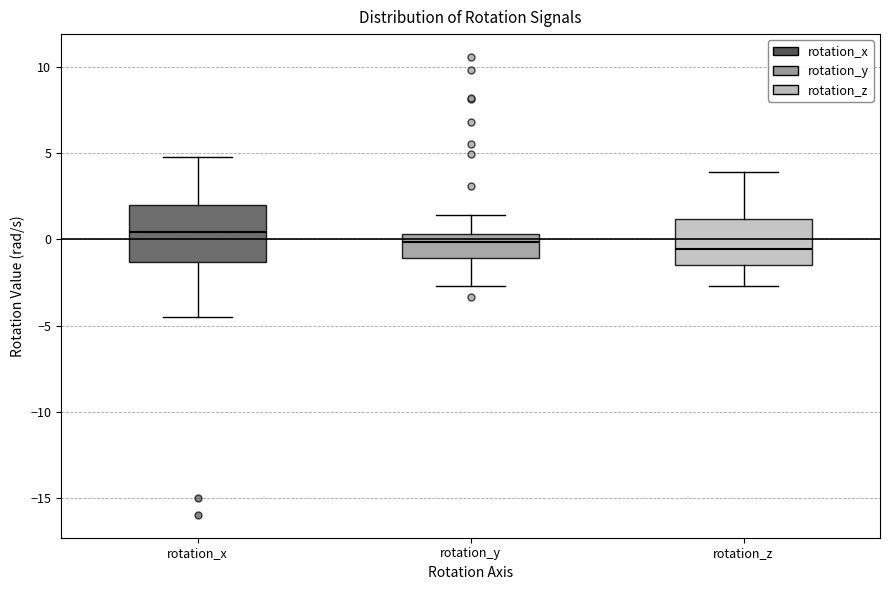

Where does the upper whisker of the box for rotation_z end on the y-axis? The values are not printed on the chart, so give them approximately, as read against the axis.

4.0